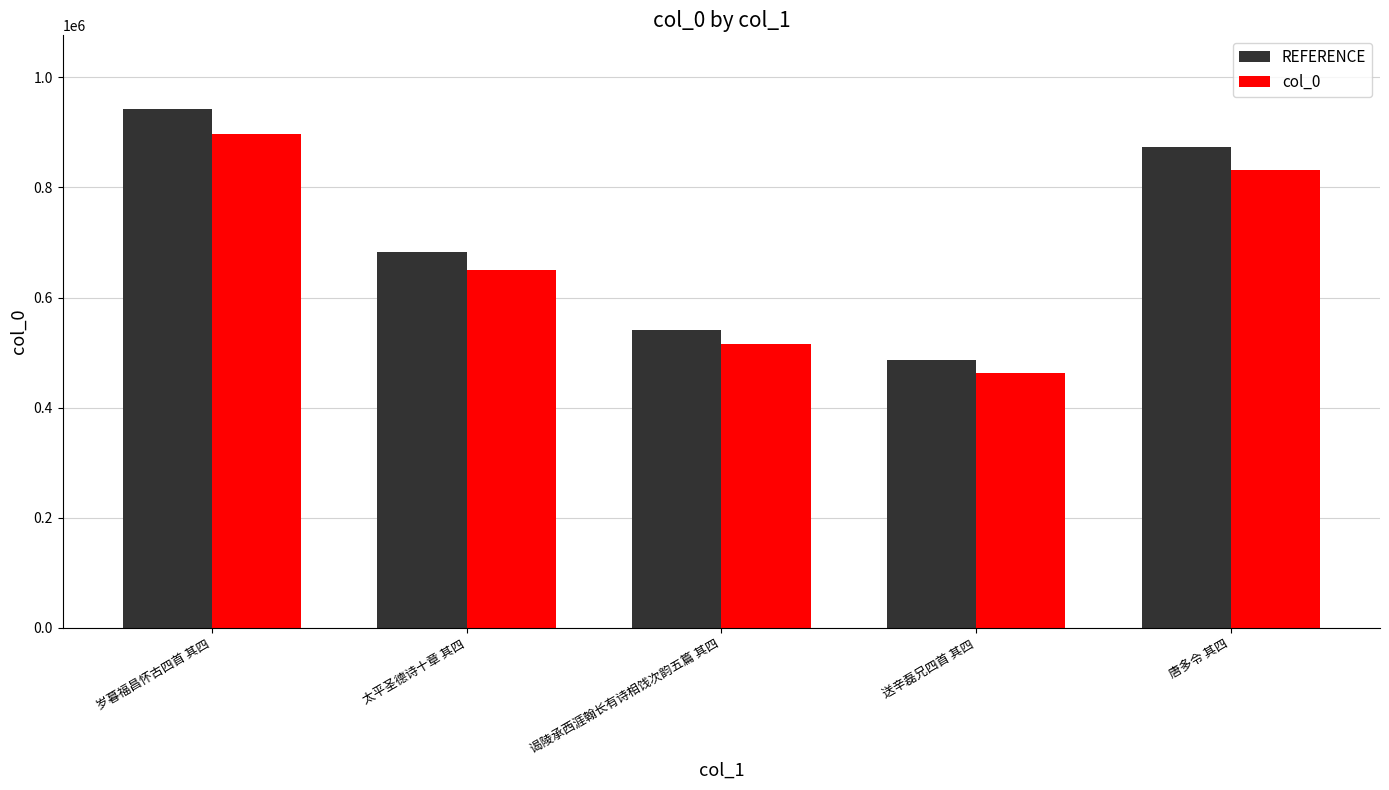

Reading right to left, what are all the values shown in this chart?

REFERENCE: 872971.1	486213.0	541381.1	682056.9	941817.5
col_0: 831401.0	463060.0	515601.0	649578.0	896969.0